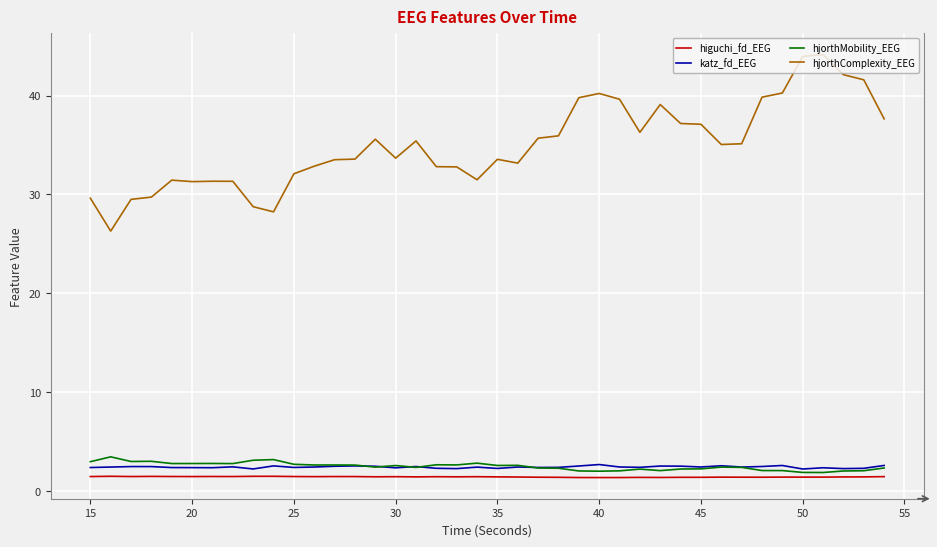

Which series has the largest range (max minus min)?

hjorthComplexity_EEG